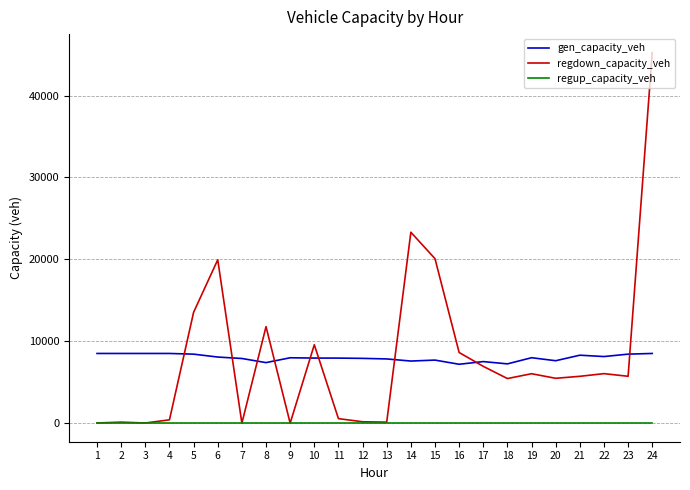

What are all the series names shown in the legend?

gen_capacity_veh, regdown_capacity_veh, regup_capacity_veh